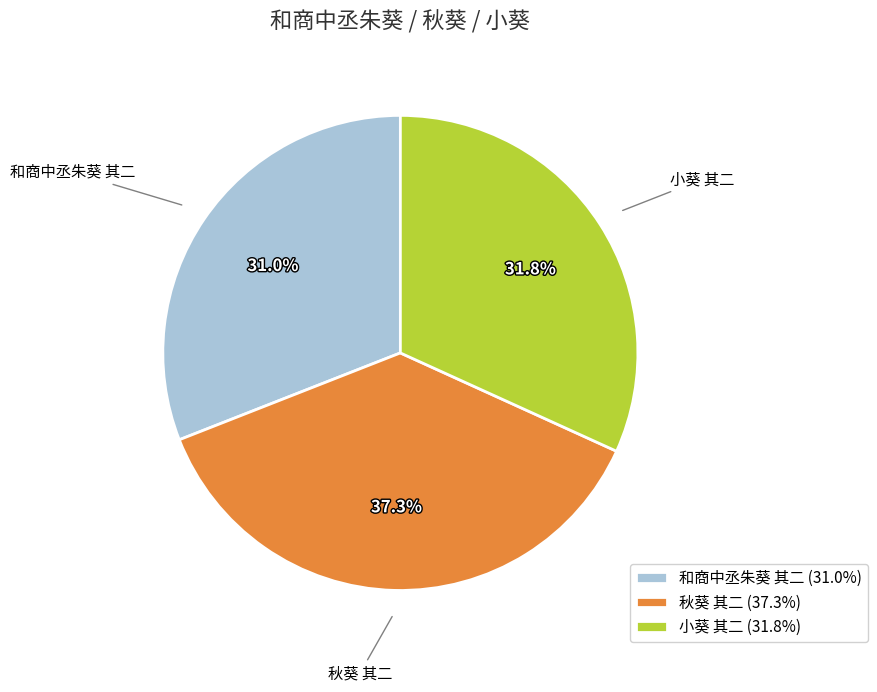

To the nearest percent, what percentage of the pie is 小葵 其二?

32%